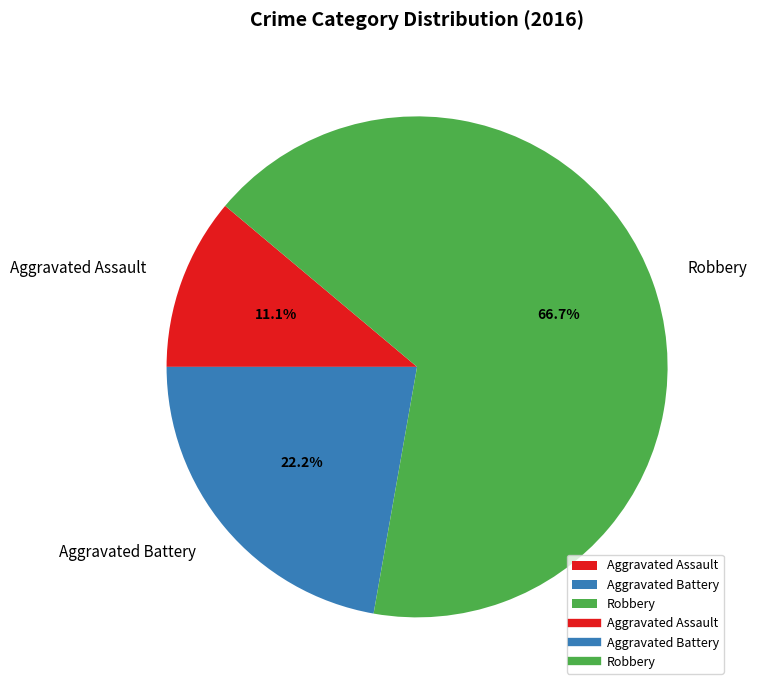

What is the smallest slice in the pie chart?

Aggravated Assault